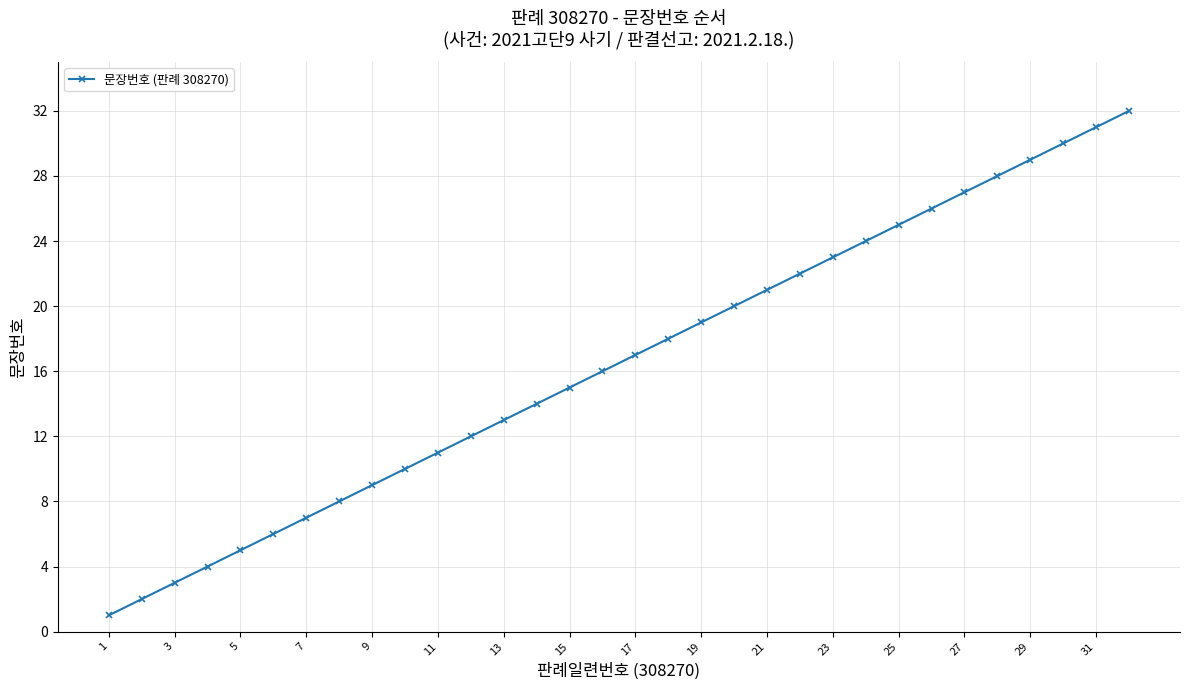

True or false: there are more than 0 points higher than both neighbors.

False